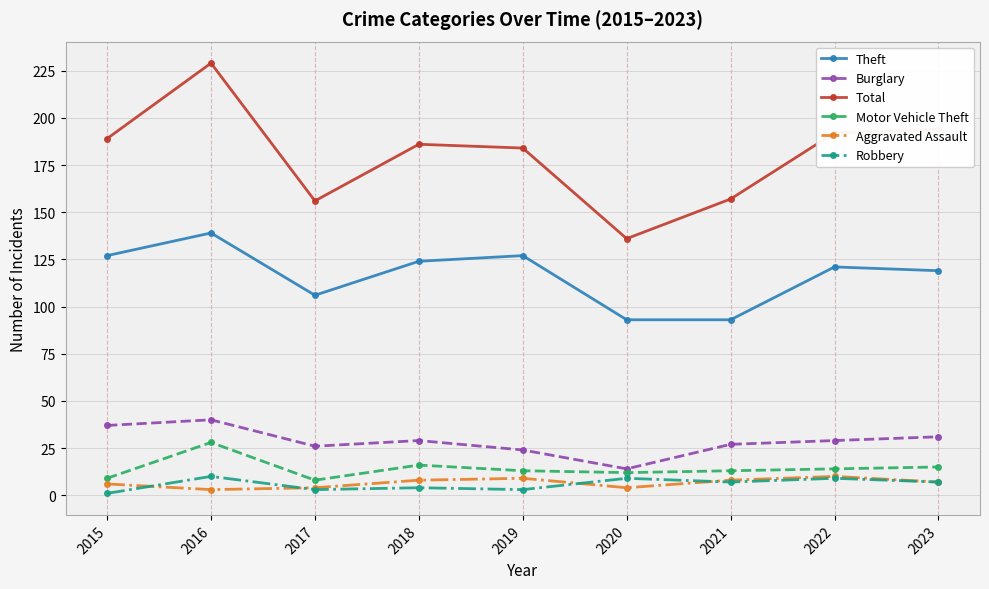

Does the chart have visible grid lines?

Yes